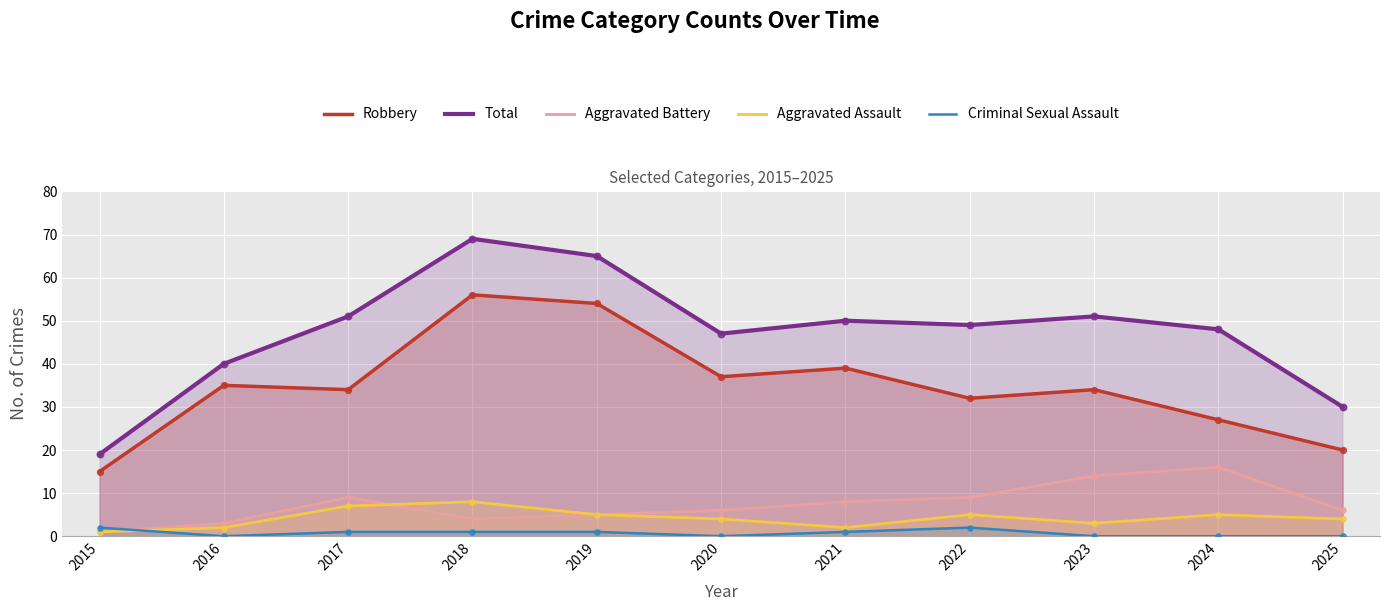

What is the total value across all series at 2015?

38